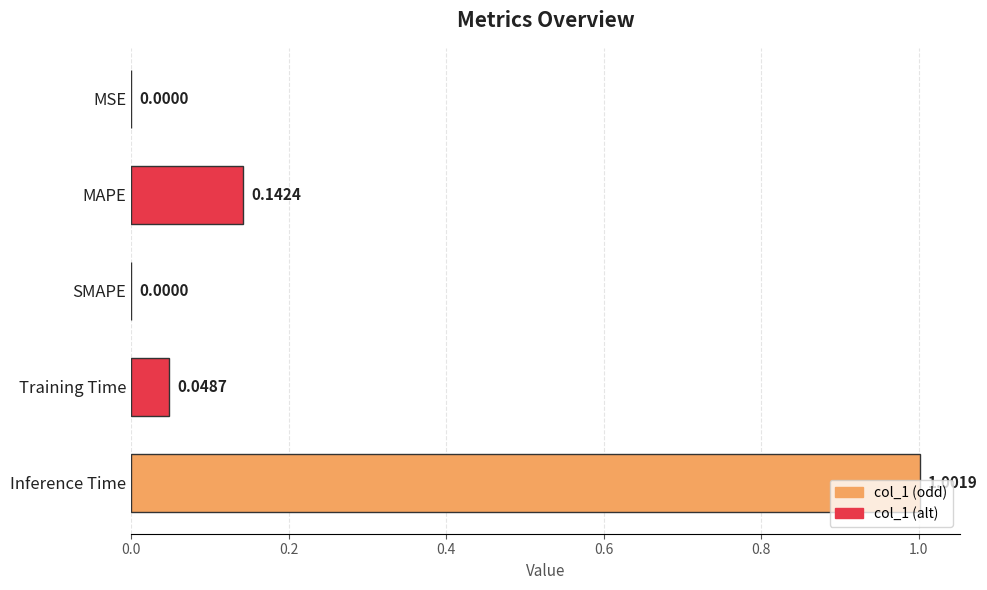

Which category has the highest value across all series?

Inference Time